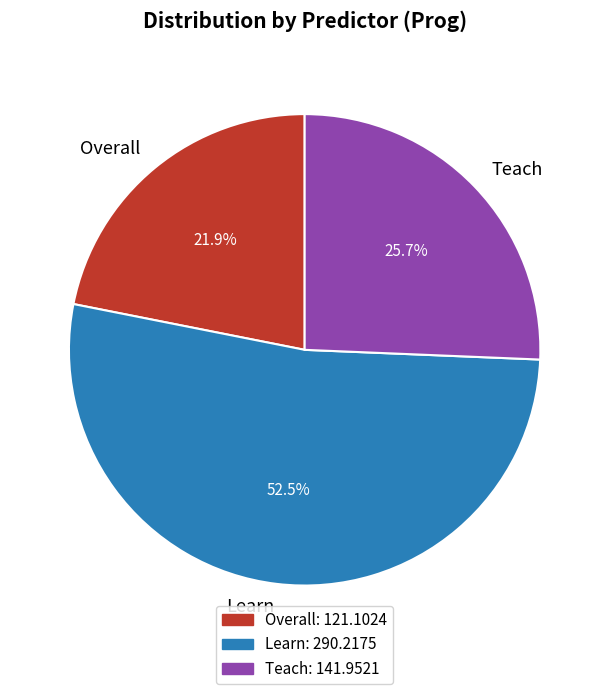

The Overall slice represents 22% of the pie. True or false?

True